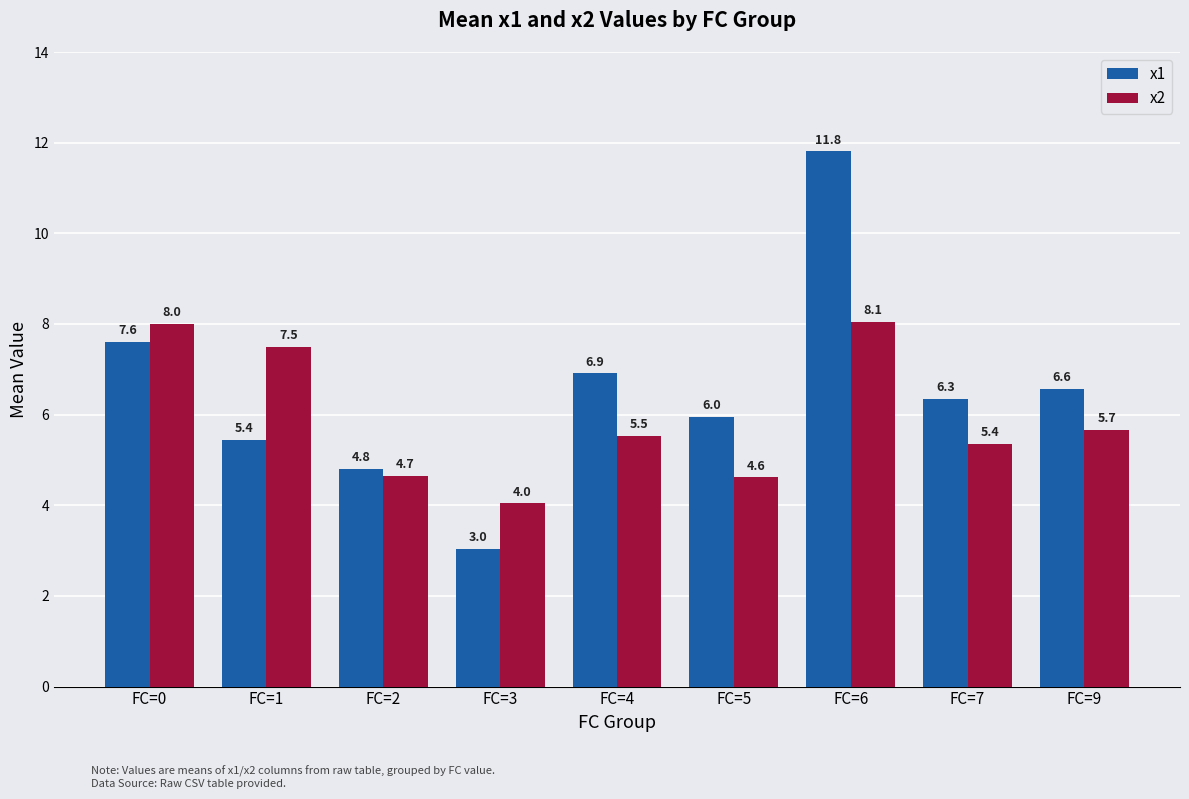

How many data points in x2 are above 5?

6